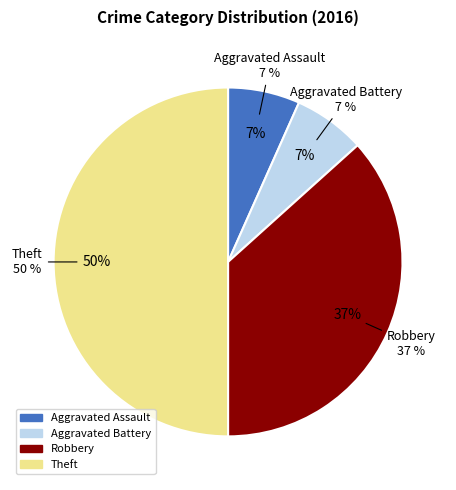

How many segments does this pie chart have?

4